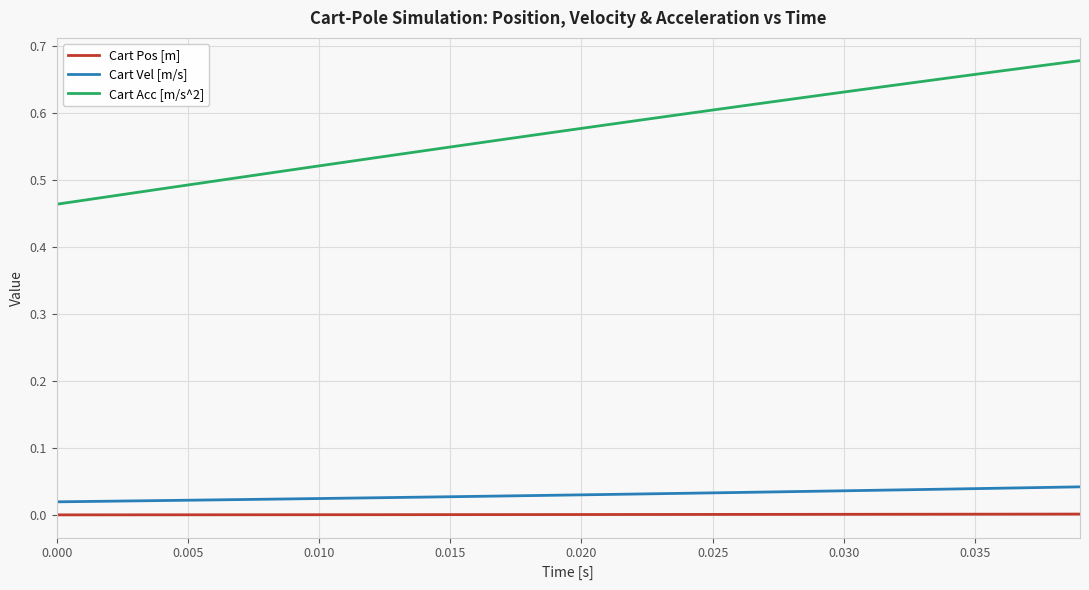

Which series has the widest spread of values?

Cart Acc [m/s^2]